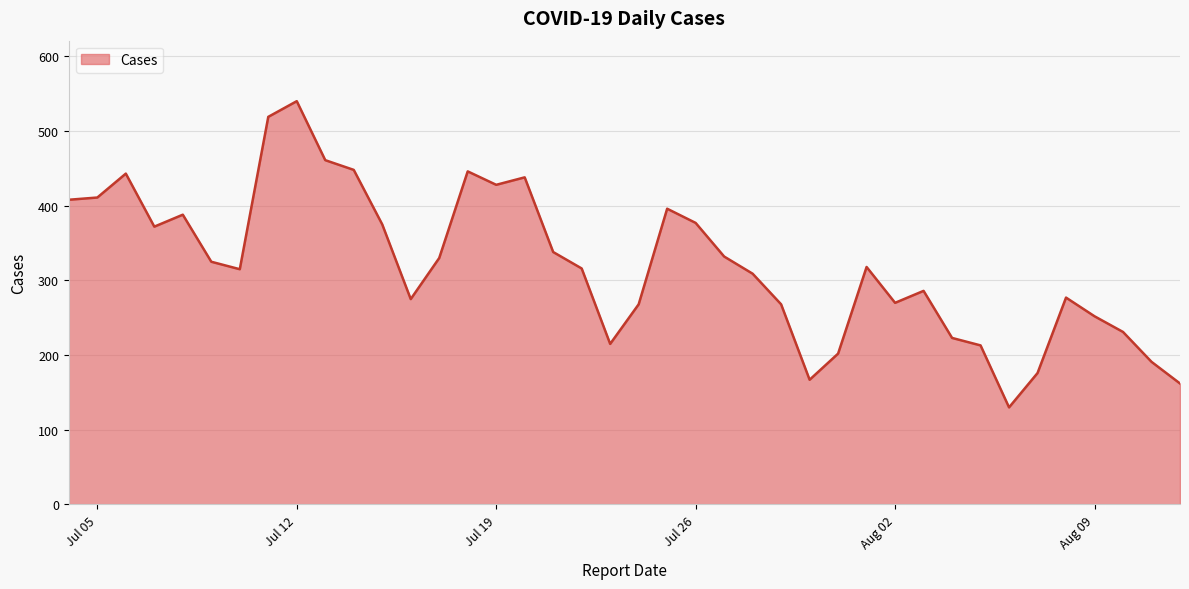

How many lines are shown in the chart?

1